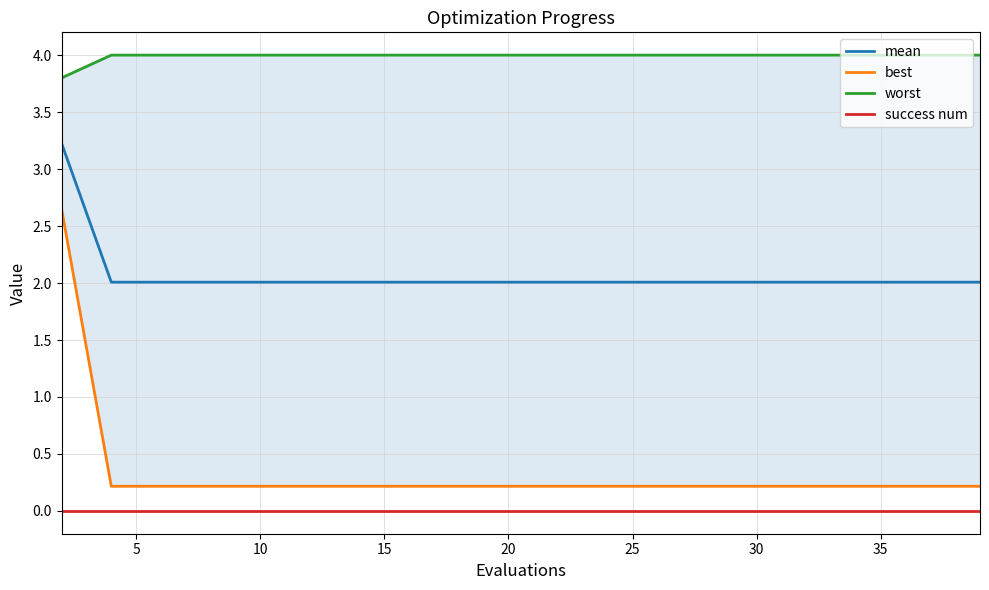

True or false: worst and mean intersect in this chart.

False